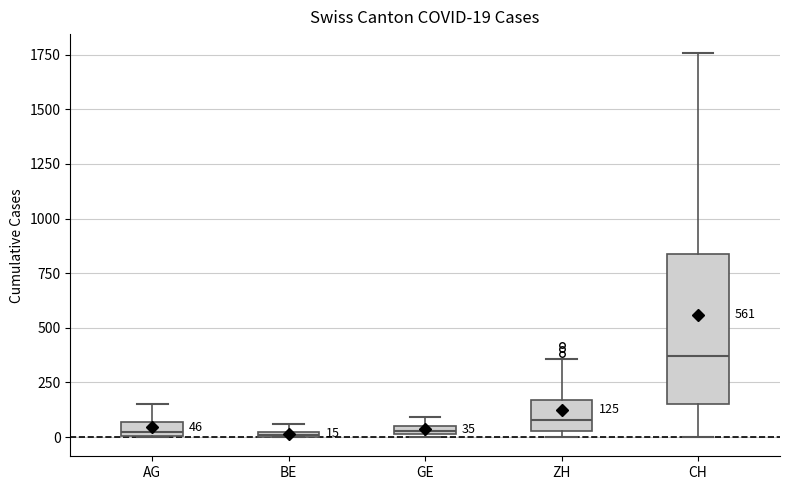

Which box is the tallest, from its lower edge to its upper edge?

CH